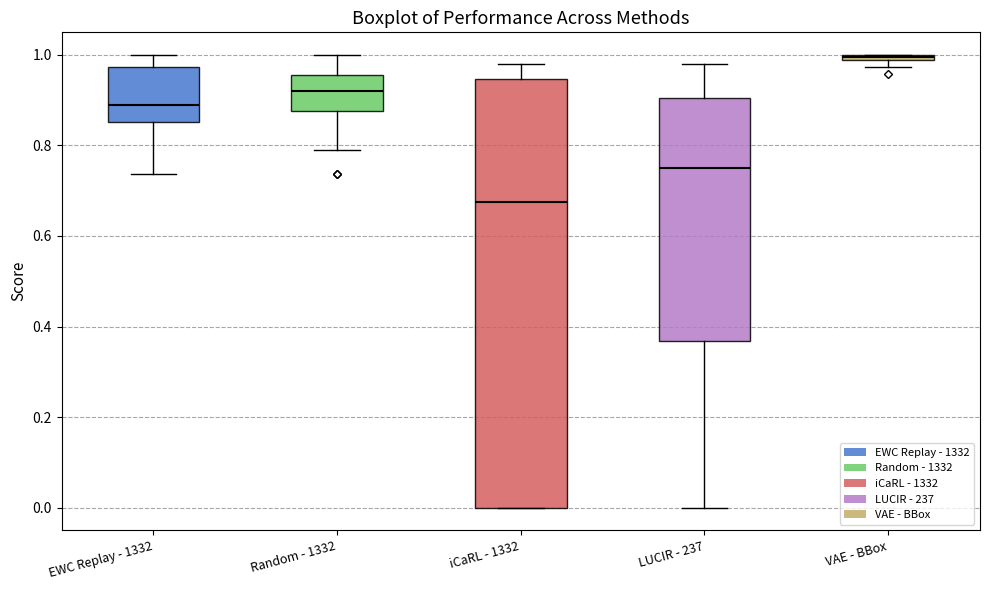

Comparing the boxes themselves (not the whiskers), which one is the tallest?

iCaRL - 1332